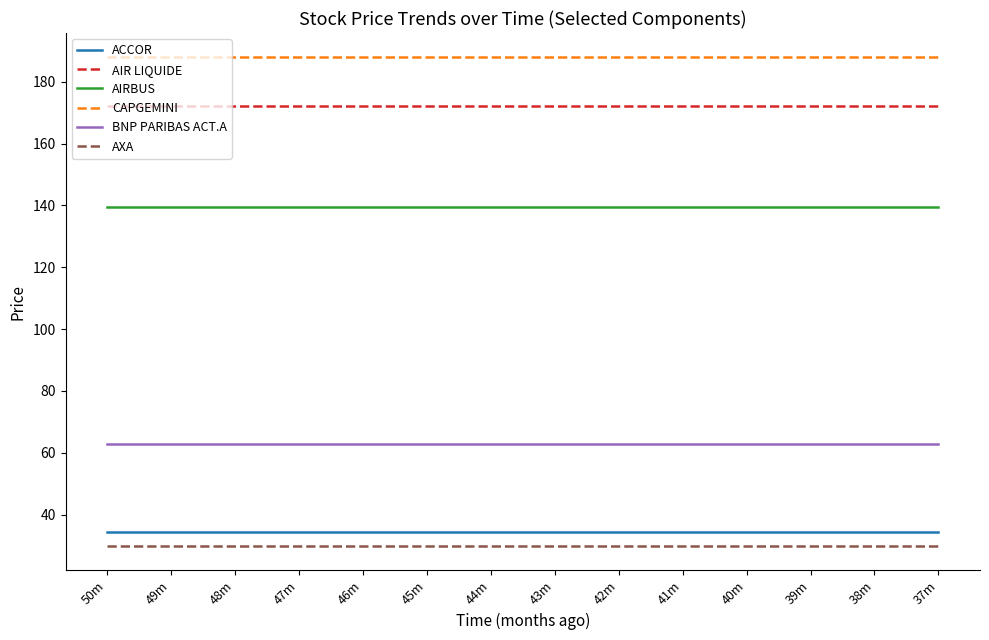

What is the spread (max minus min) of values at 45m?

157.9